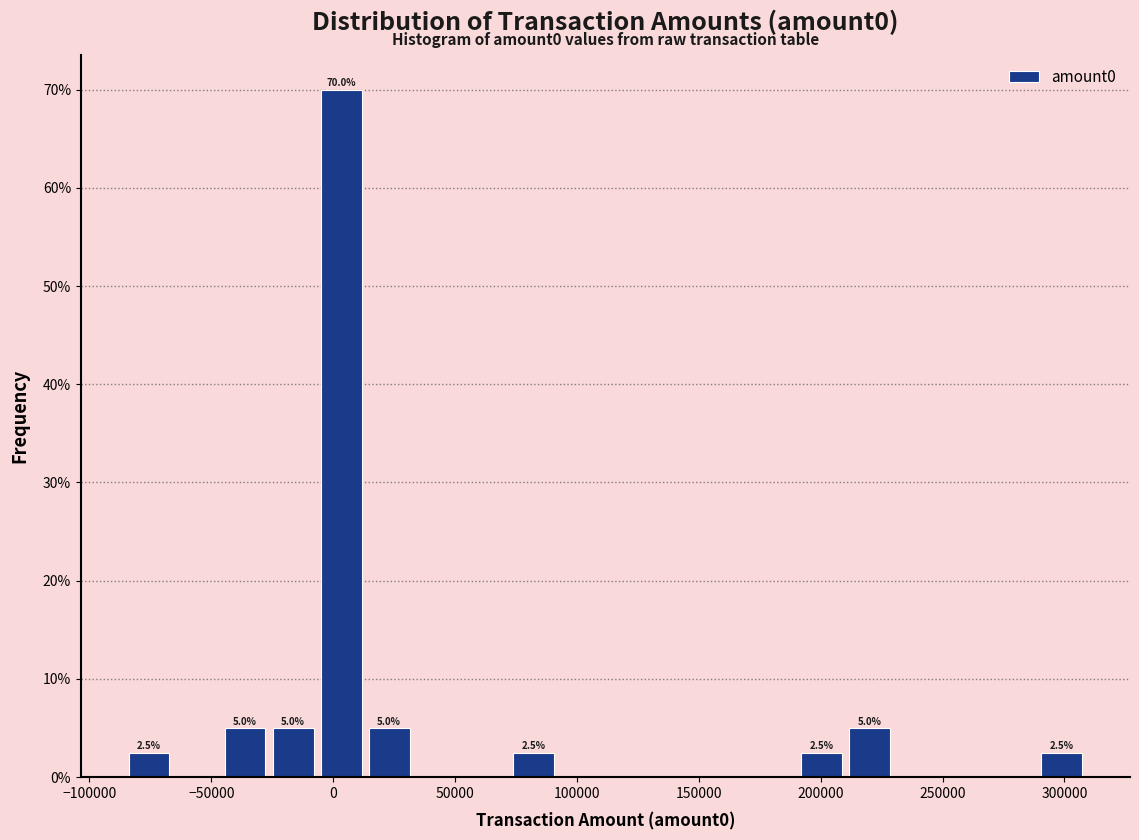

Read against the x-axis, roughly where is the centre of the tallest bar?

5000